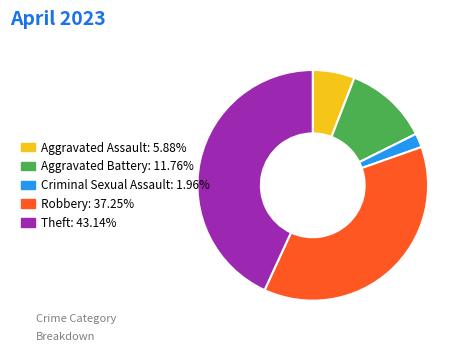

Count the number of slices in the pie.

5